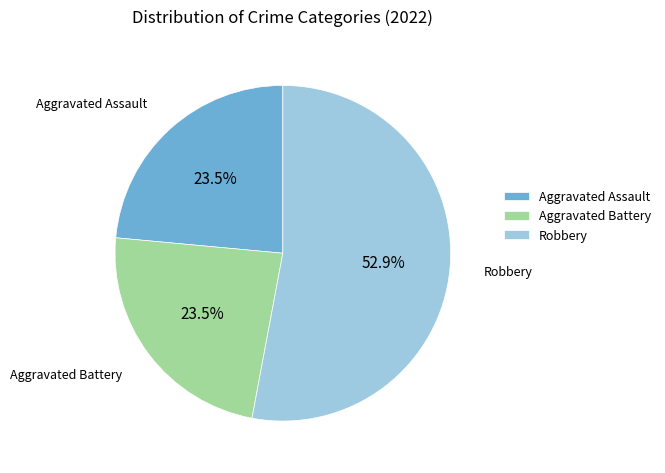

Approximately how many times larger is the value at Robbery compared to Aggravated Assault?

2.3